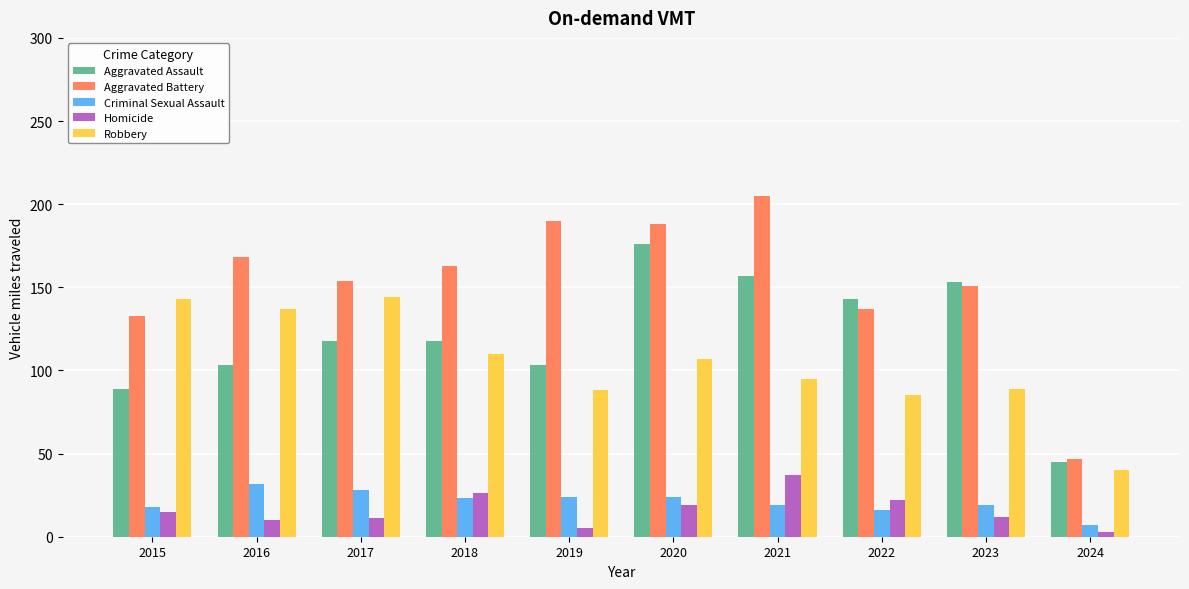

What is the sum of all Aggravated Battery values?

1536